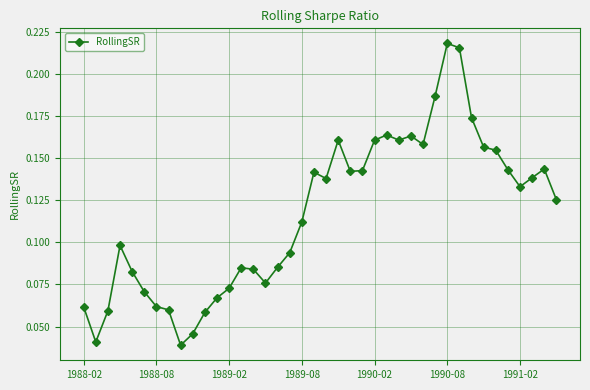

True or false: there are more than 1 points higher than both neighbors.

True